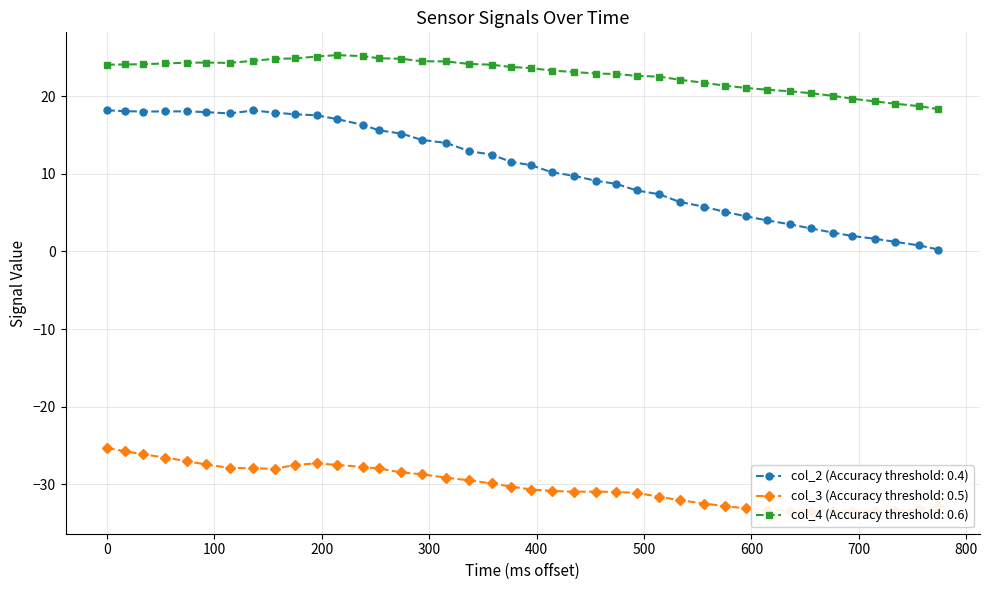

What are all the series names shown in the legend?

col_2, col_3, col_4